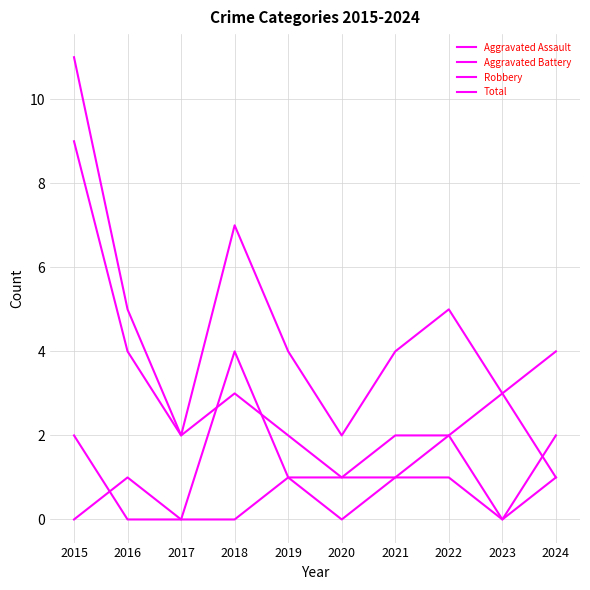

Which series has the largest total across all categories?

Total